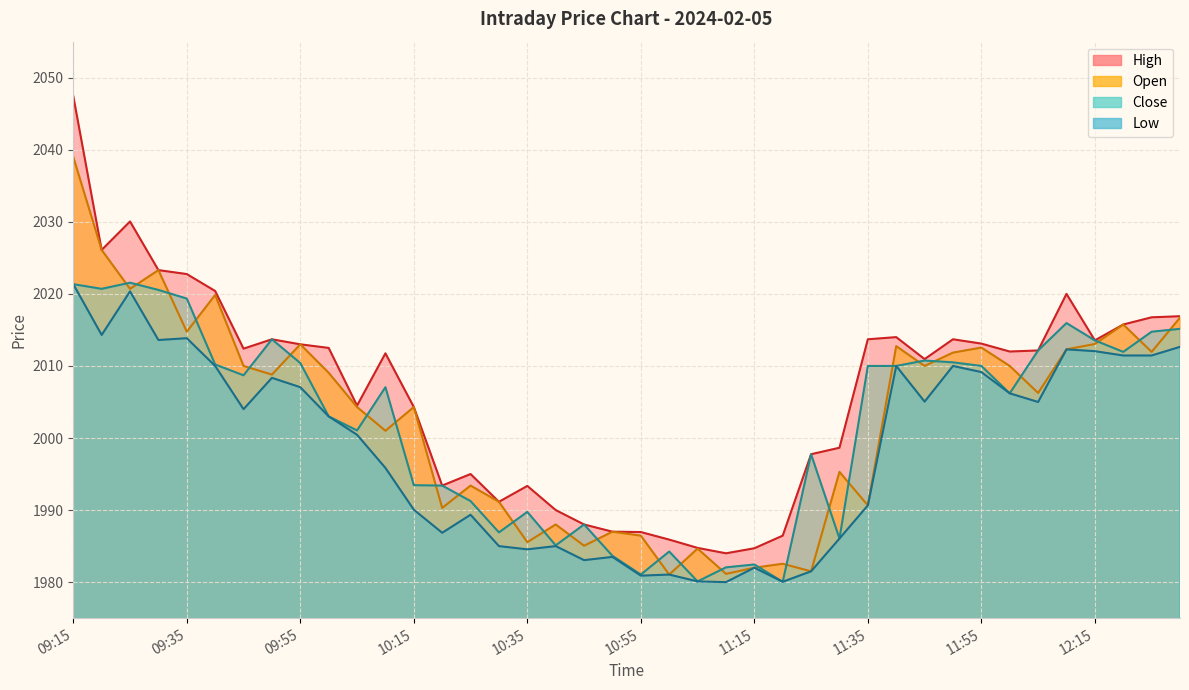

Which series has the largest range (max minus min)?

High